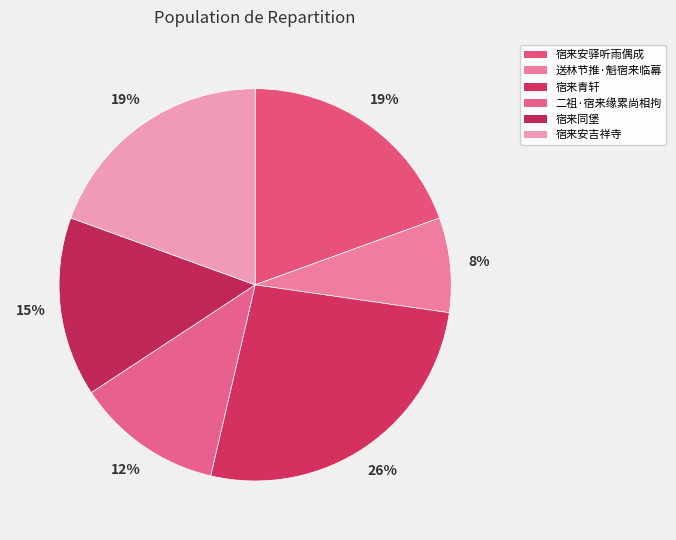

What is the largest slice in the pie chart?

宿来青轩